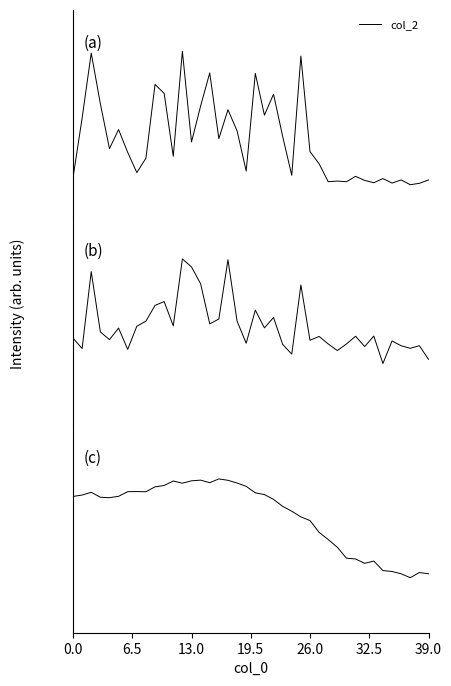

At which label does col_2 first exceed 2388?

6.5